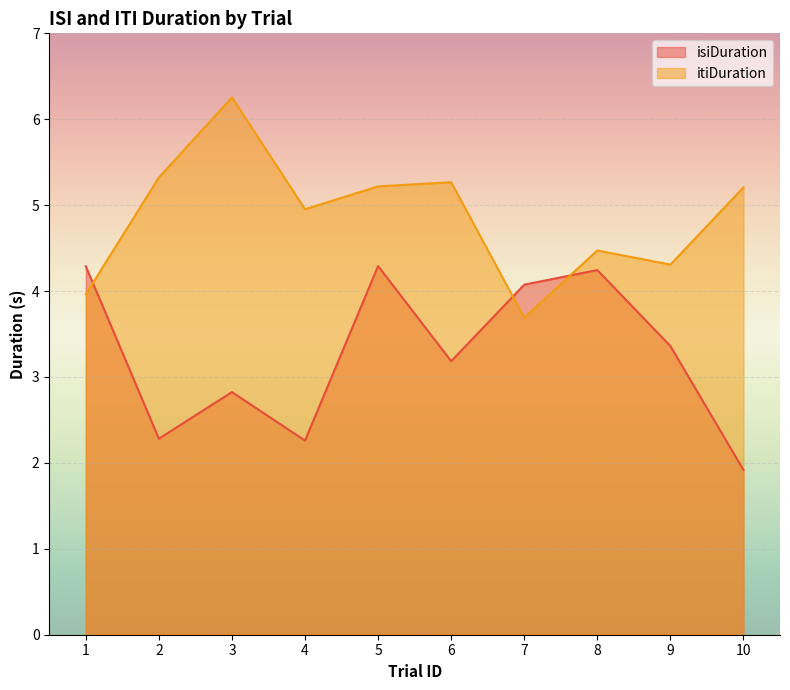

List the series in order of their peak value, lowest first.

isiDuration, itiDuration